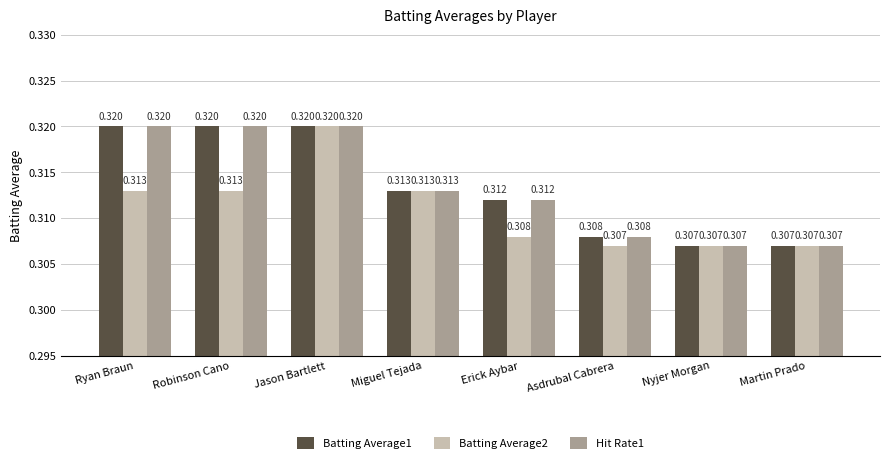

At which category is the sum across all series the highest?

Jason Bartlett